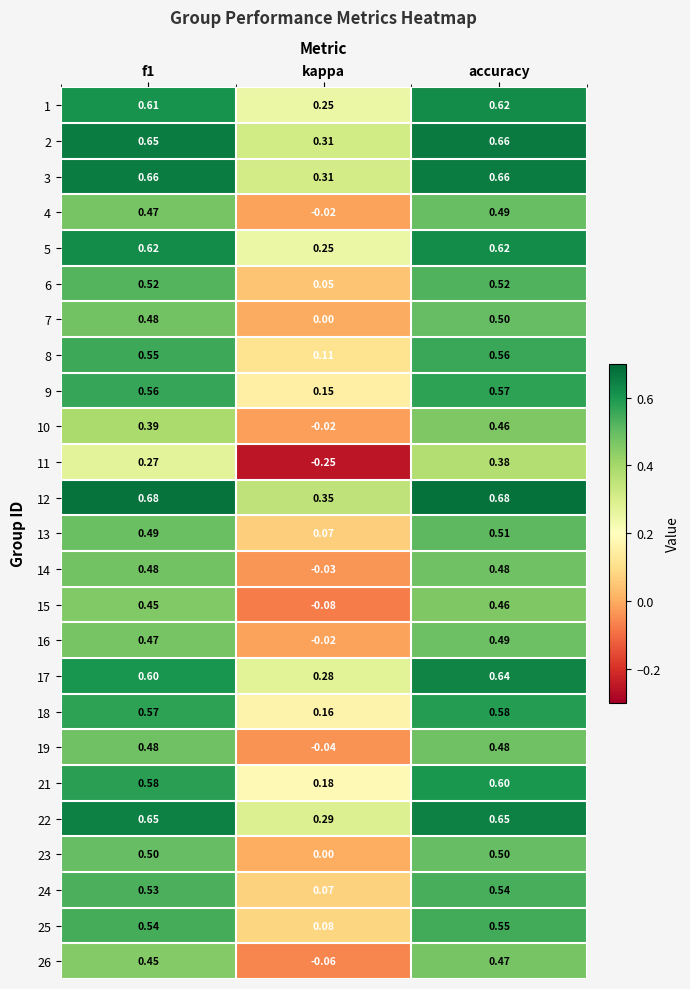

At which label is 9 closest to 0?

kappa